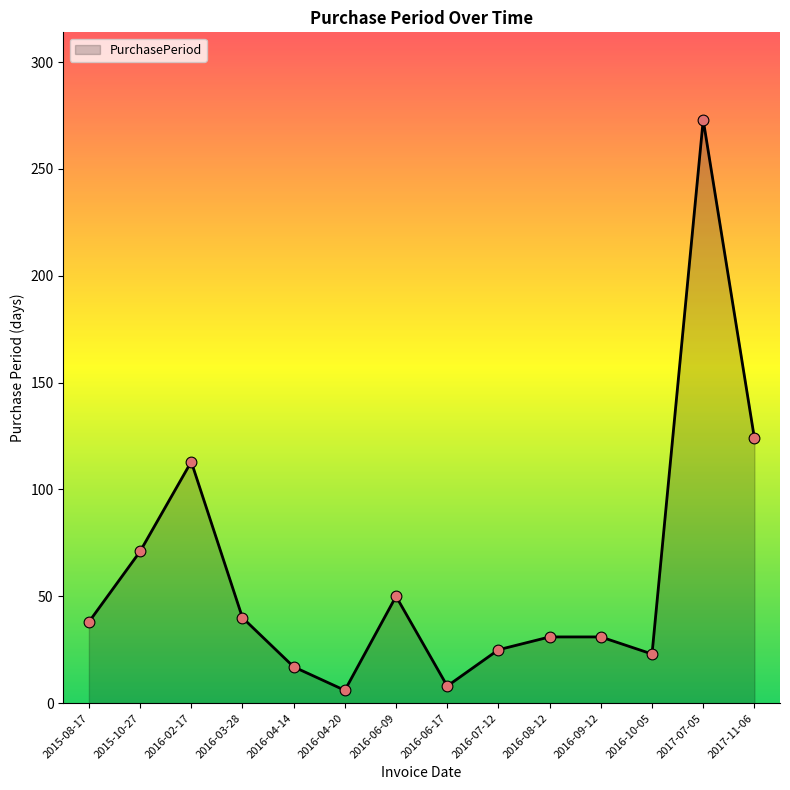

What is the ratio of the value at 2017-11-06 to the value at 2016-04-20?

20.7